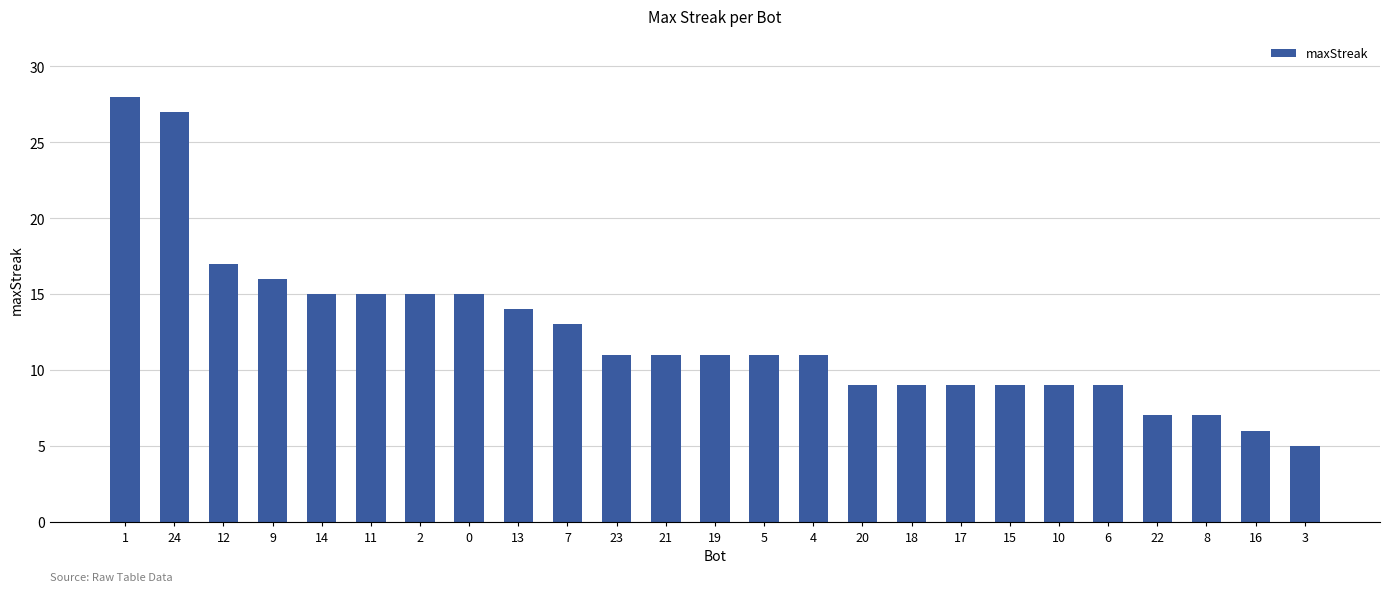

The value at 10 is 9. True or false?

True